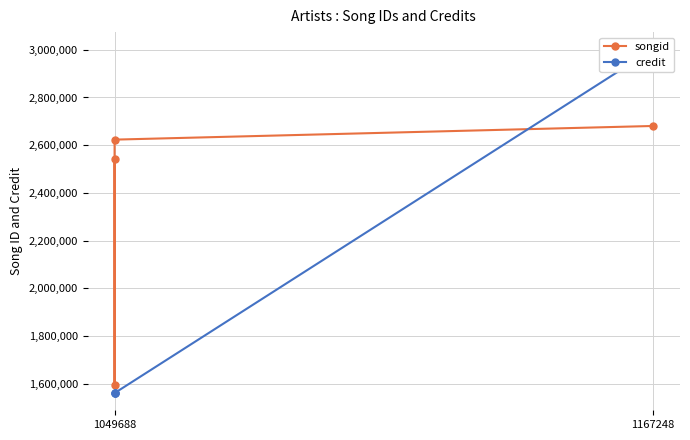

How many data points in songid are above 2623459?

1